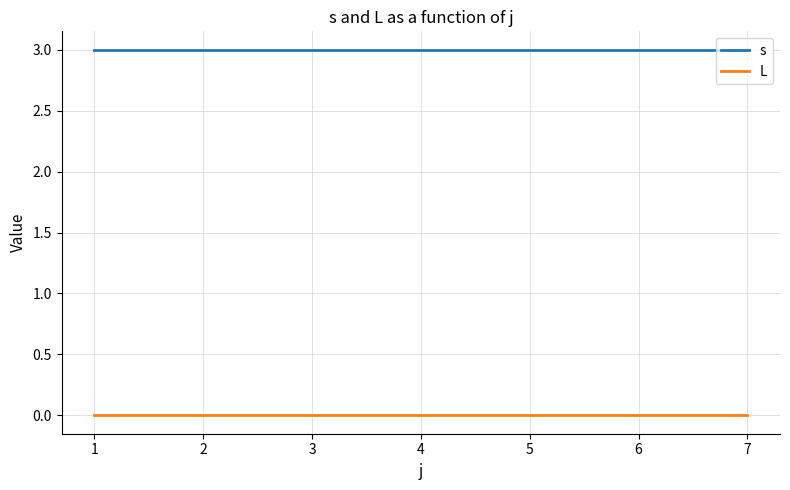

Is the value of s at 4 greater than the value of L at 5?

Yes